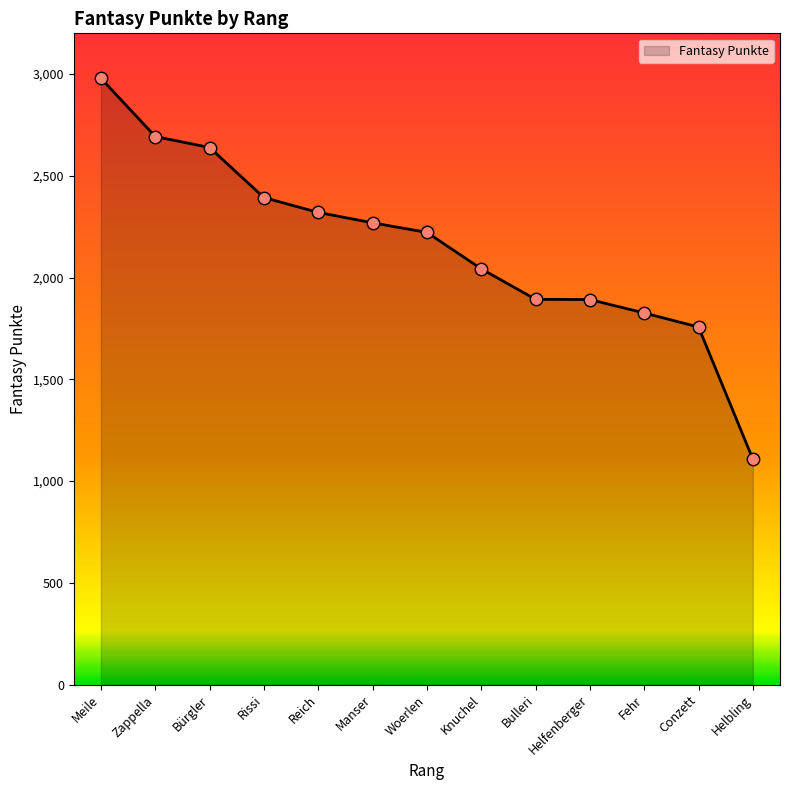

Which has a higher value, Rissi or Bulleri?

Rissi